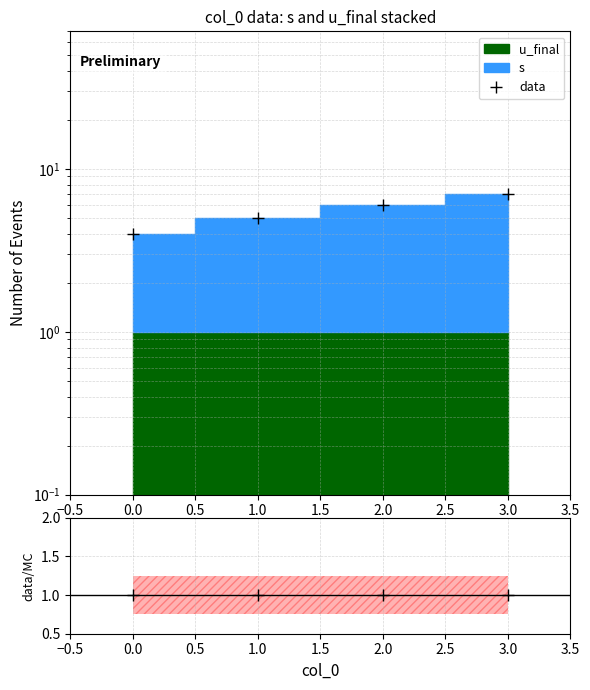

How many values exceed 6?

1